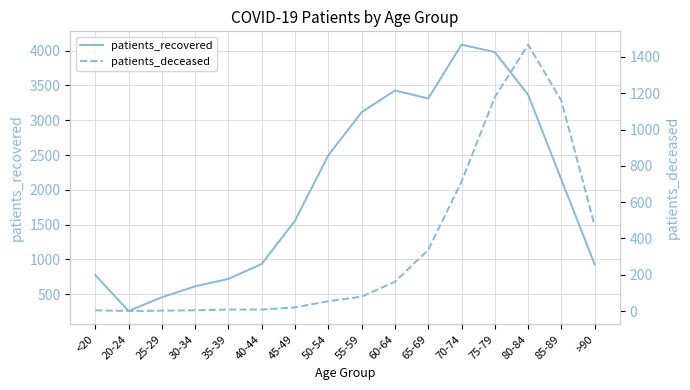

What are all the series names shown in the legend?

patients_recovered, patients_deceased